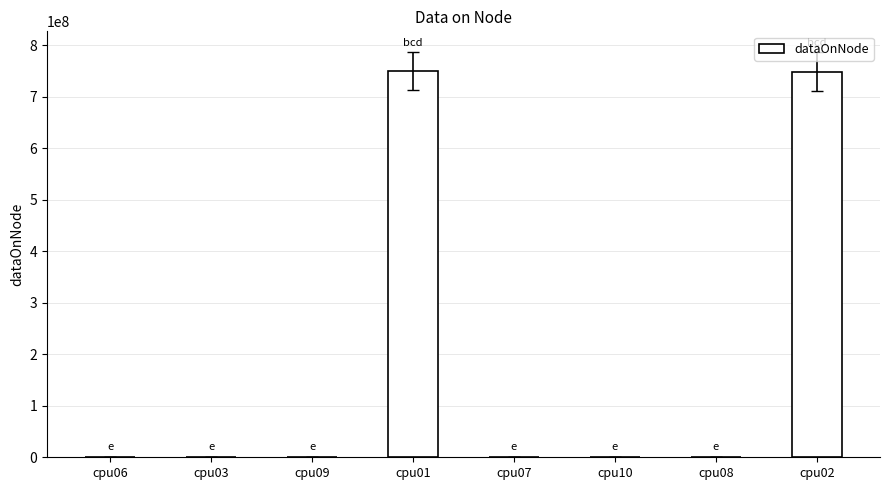

What is the sum of all values?

1499830876